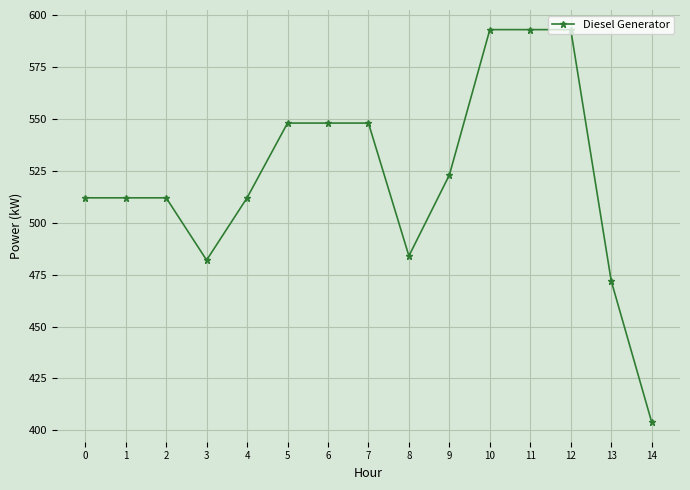

What is the difference between the values at 9 and 11?

70